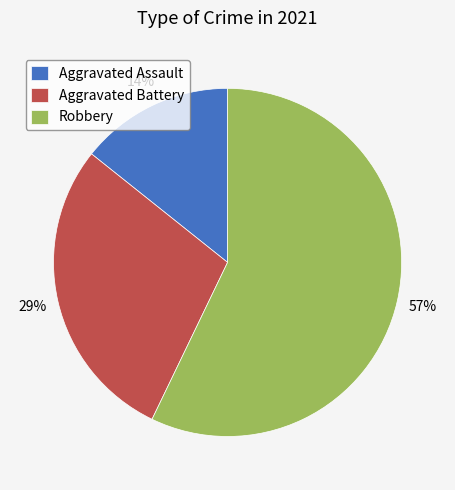

What is the largest slice in the pie chart?

Robbery